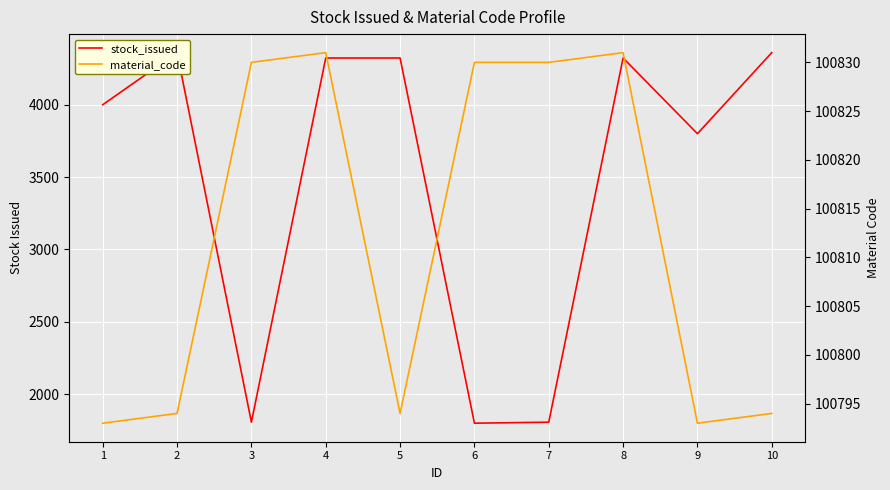

What is the sum of the stock_issued values at 4 and 5?

8646